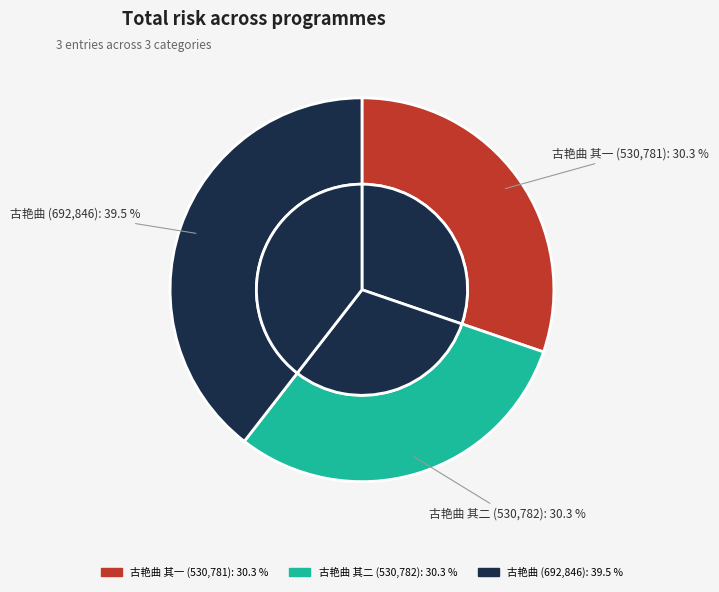

Which has a higher value, 古艳曲 其一 or 古艳曲?

古艳曲